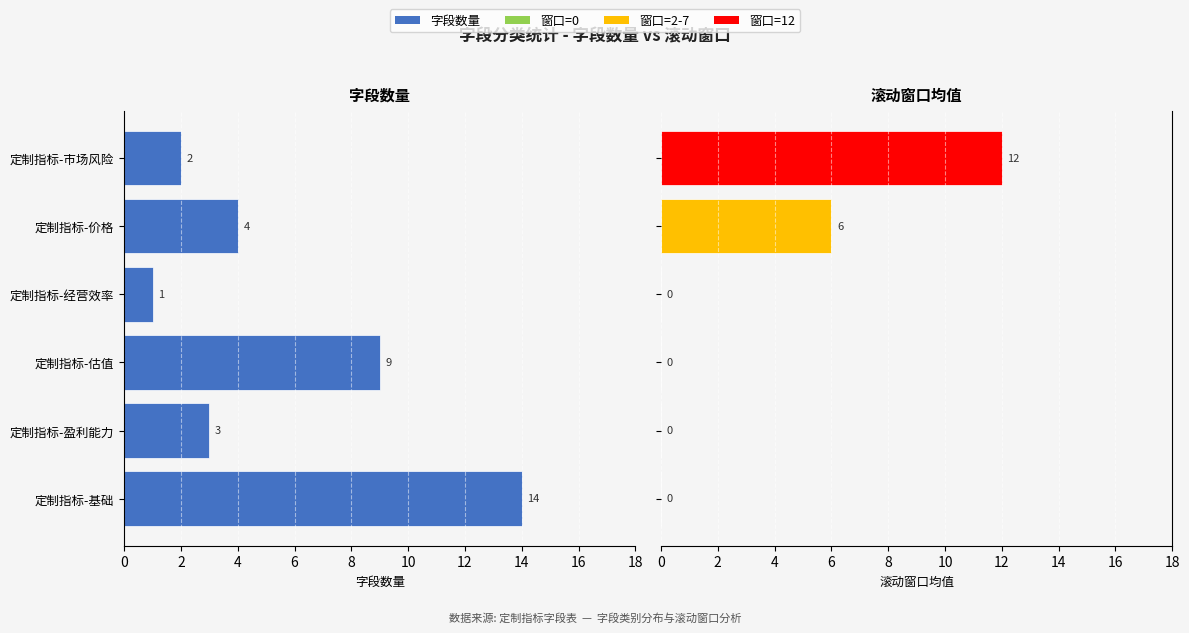

How many values in 滚动窗口均值 are above zero?

2